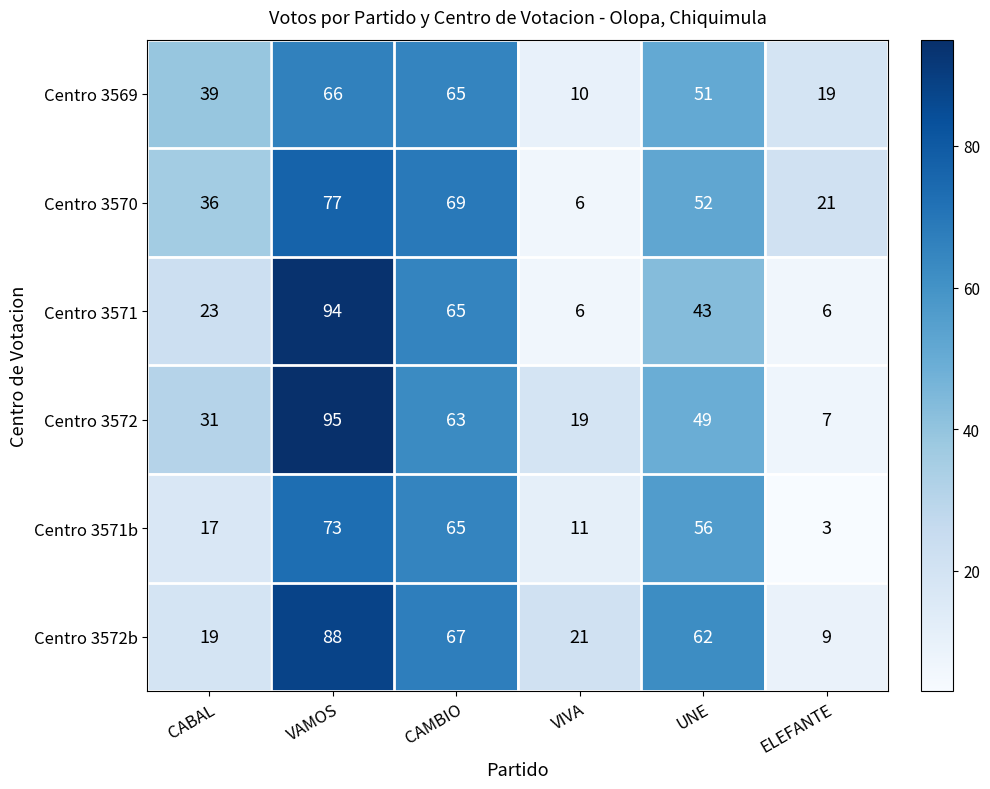

Rank the categories by Centro 3571b value from lowest to highest.

ELEFANTE, VIVA, CABAL, UNE, CAMBIO, VAMOS